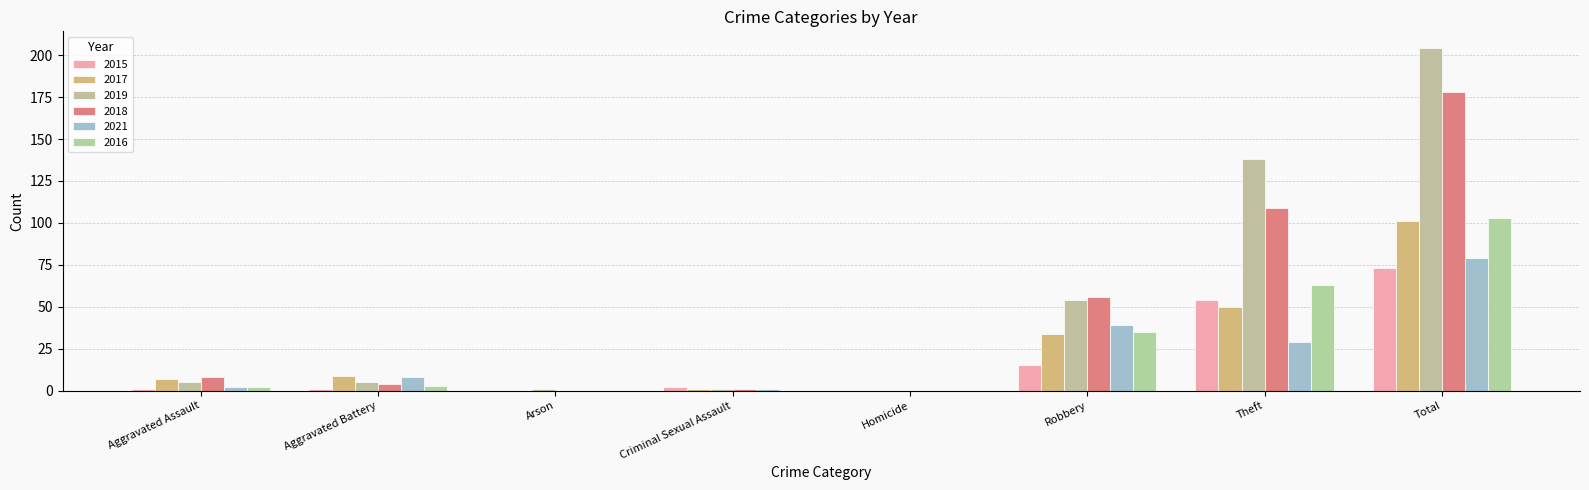

Which series has the largest total across all categories?

2019